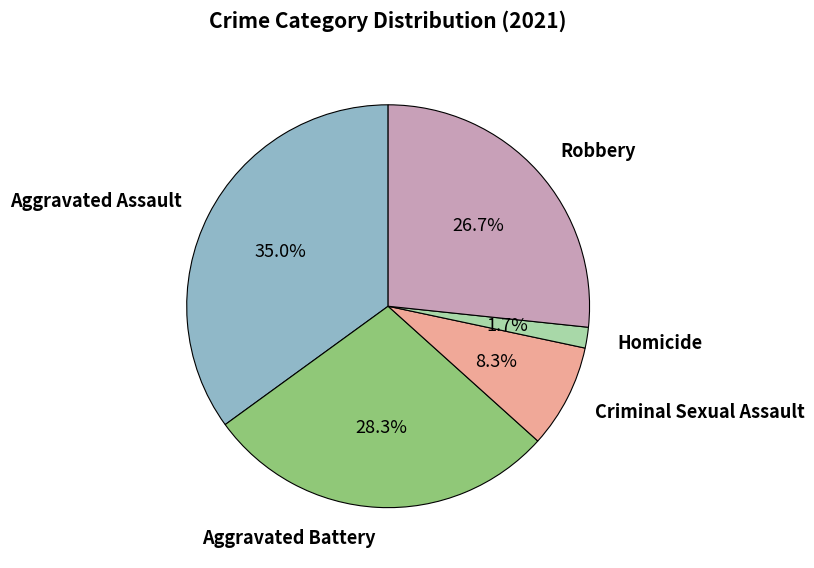

How many slices are in this pie chart?

5